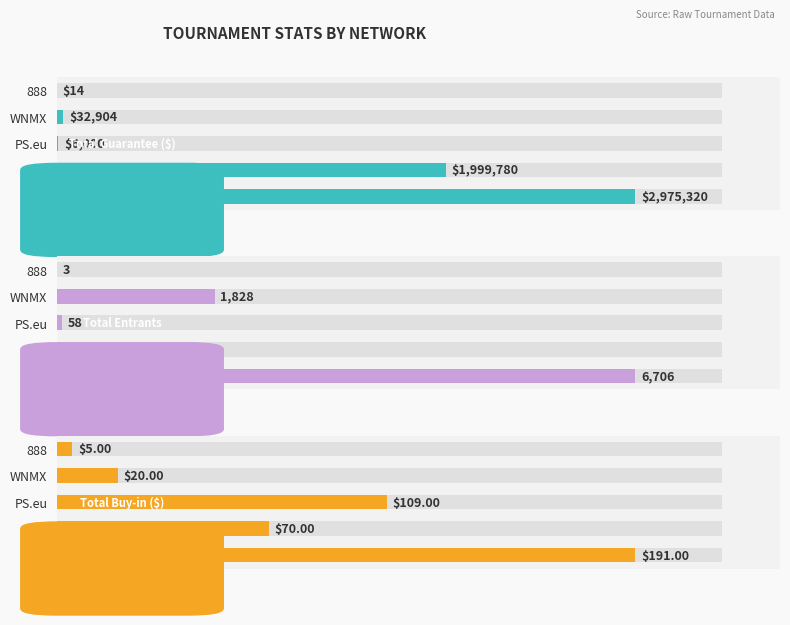

Reading right to left, list all the values displayed in this chart.

Total Guarantee ($): 14	32904	6000	1999780	2975320
Total Entrants: 3	1828	58	215	6706
Total Buy-in ($): 5	20	109	70	191